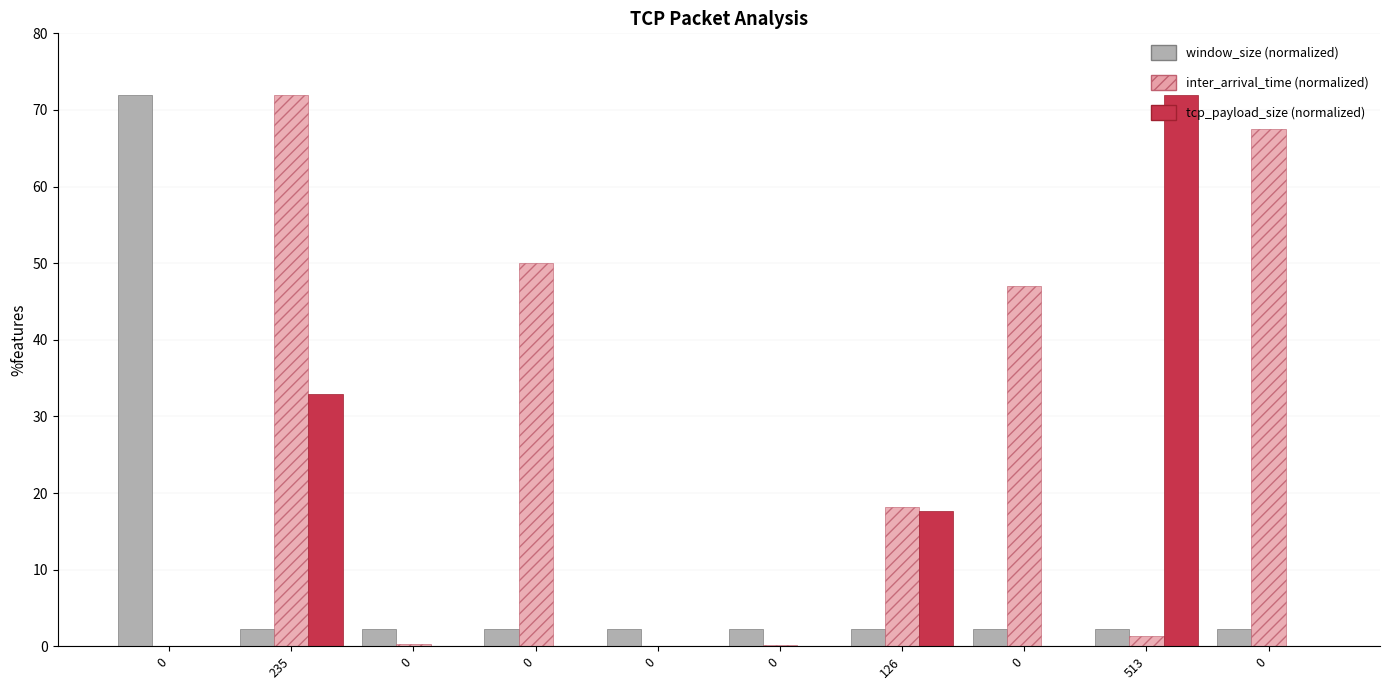

List the series in order of their peak value, lowest first.

window_size (normalized), inter_arrival_time (normalized), tcp_payload_size (normalized)